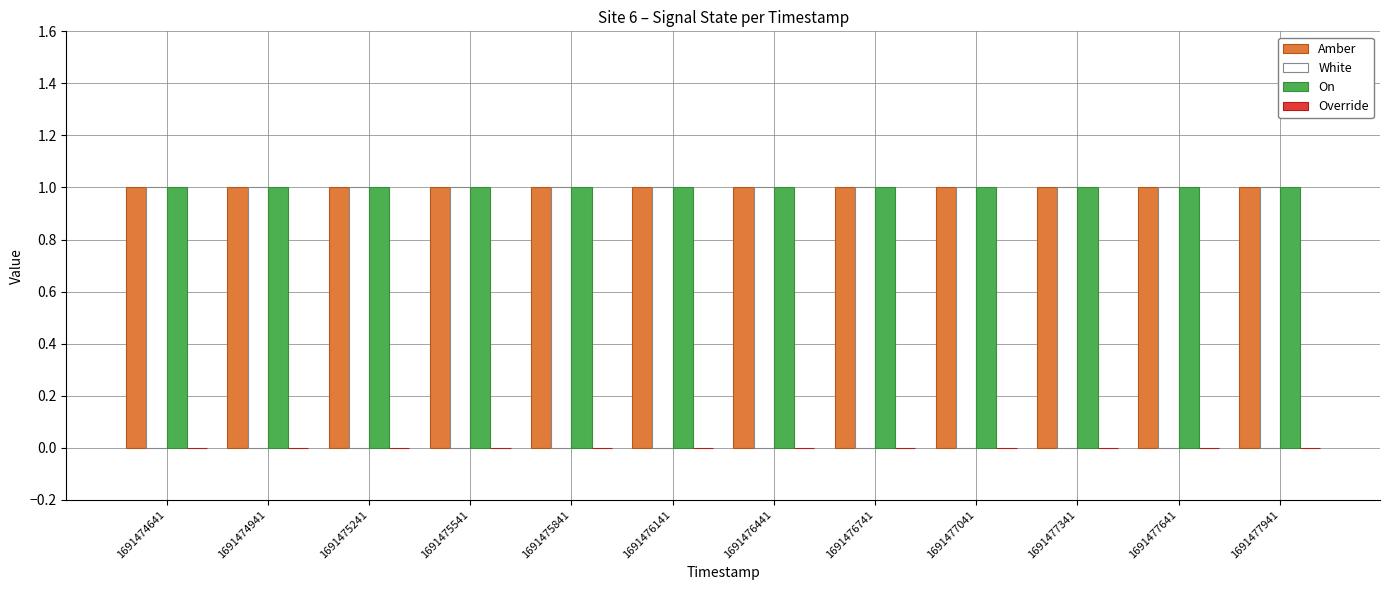

At how many categories does at least one series exceed 0?

12